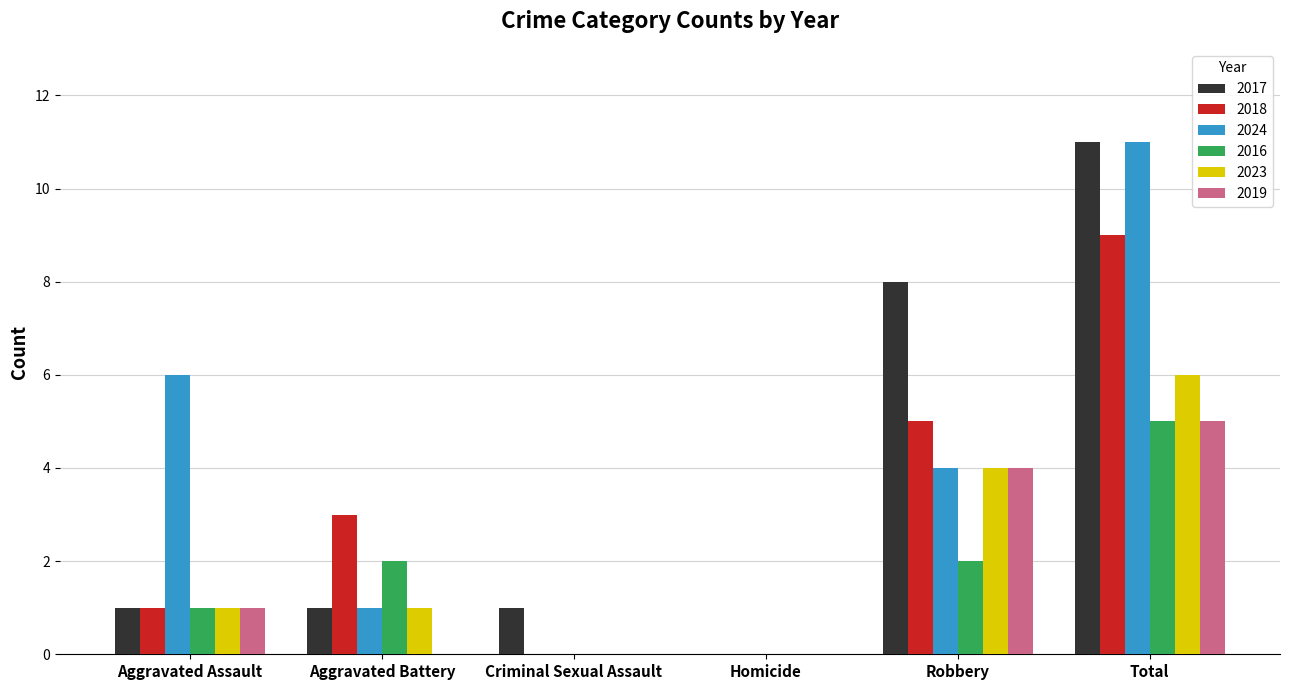

What is the total value across all series at Criminal Sexual Assault?

1